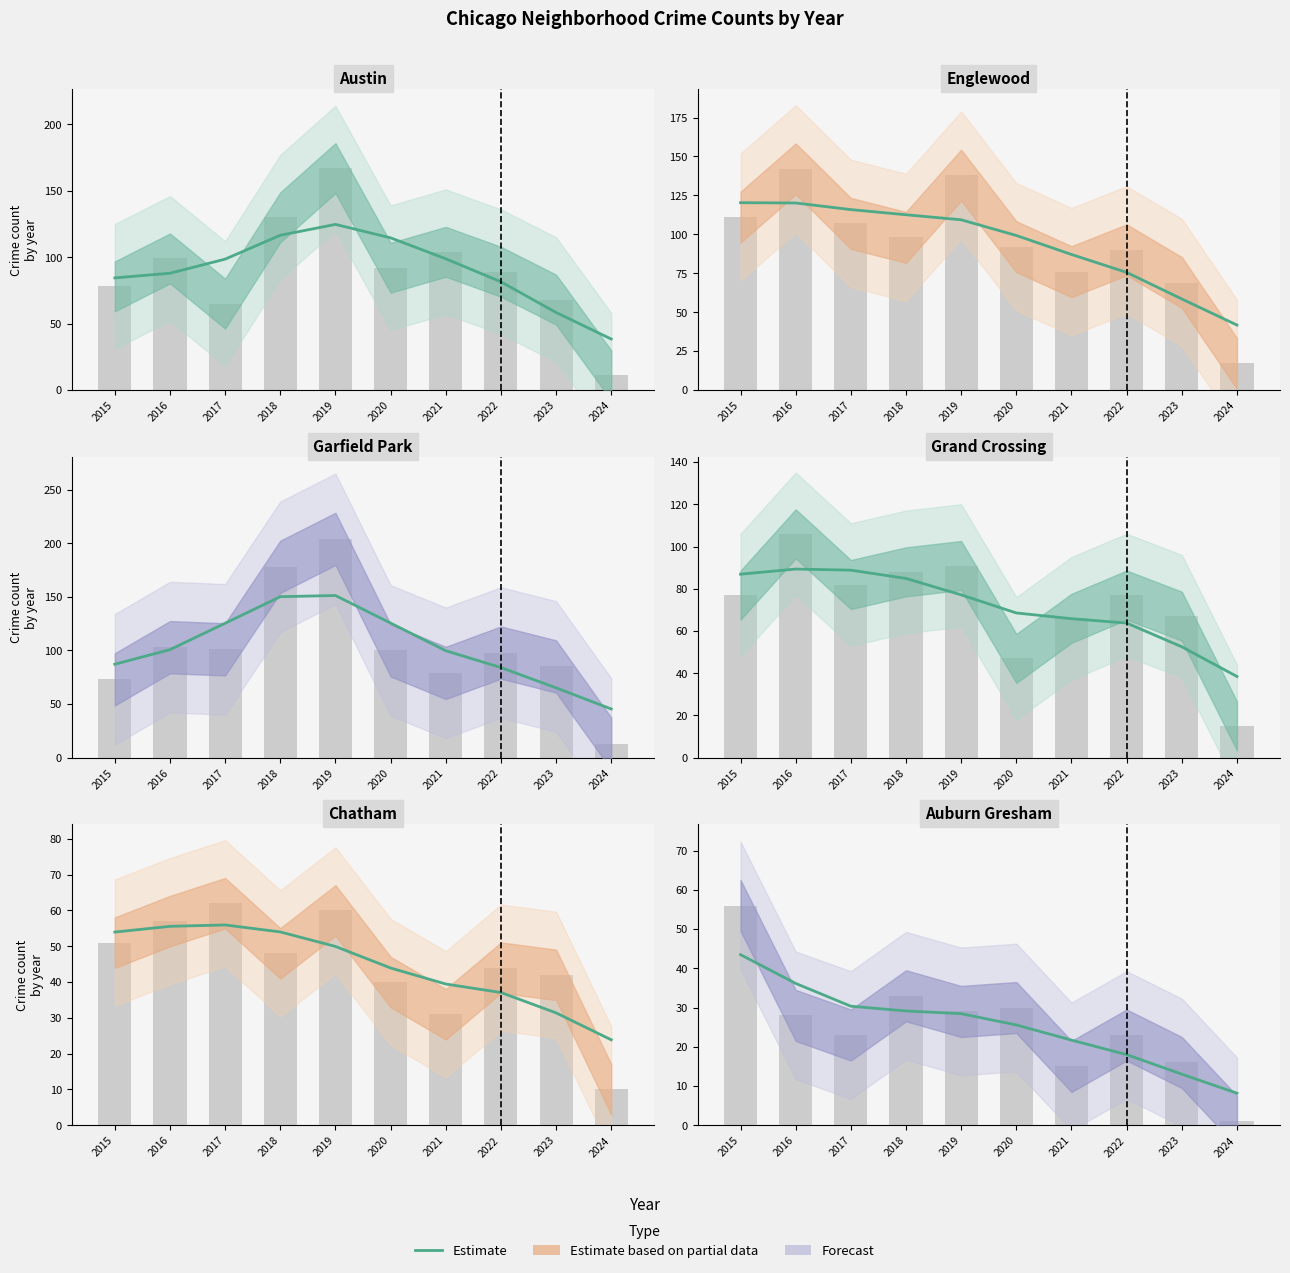

What is the difference between the values at 2021 and 2017?

8.6